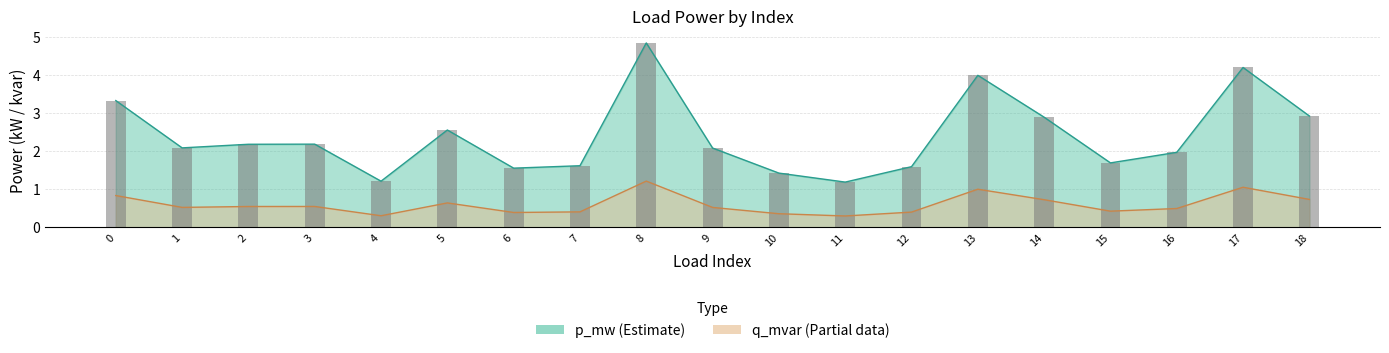

Which series has the largest total across all categories?

p_mw